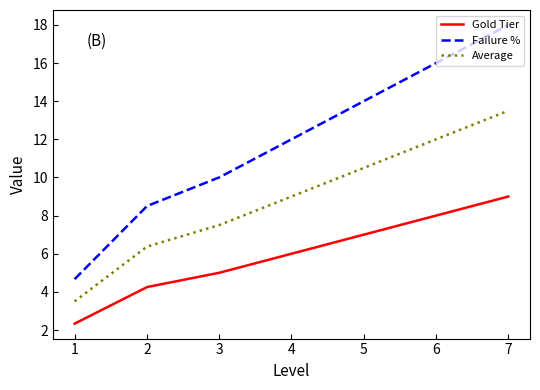

Rank the series by their average value, from lowest to highest.

Gold Tier, Average, Failure %